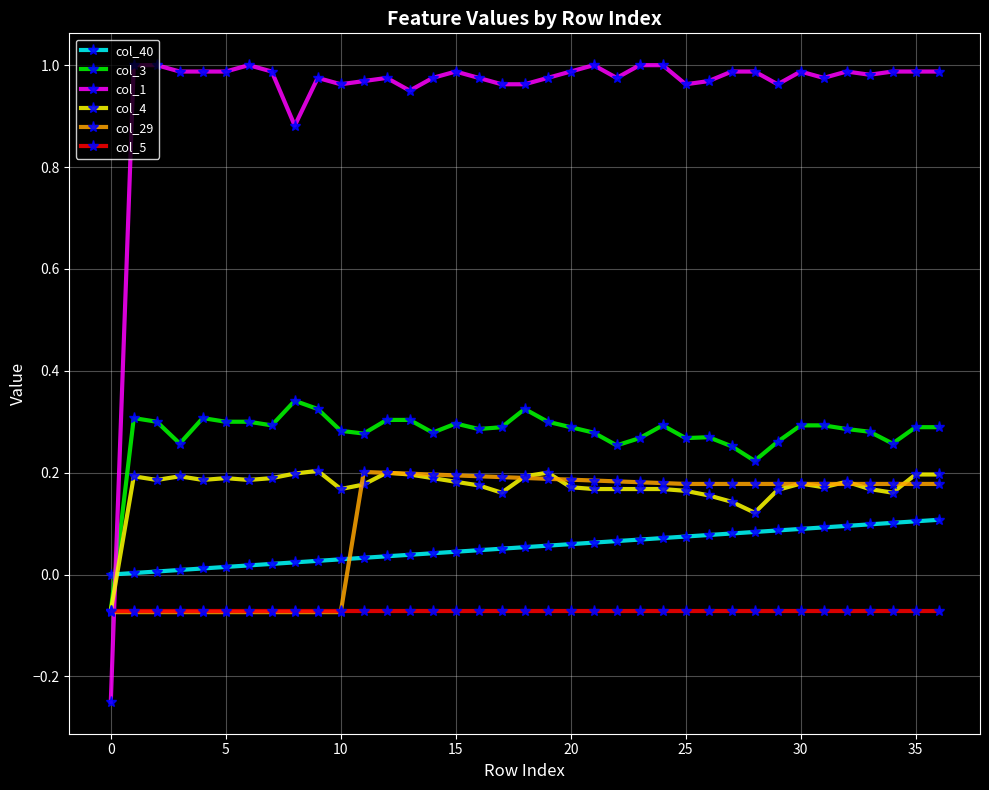

True or false: col_1 has more than 0 points higher than both neighbors.

True